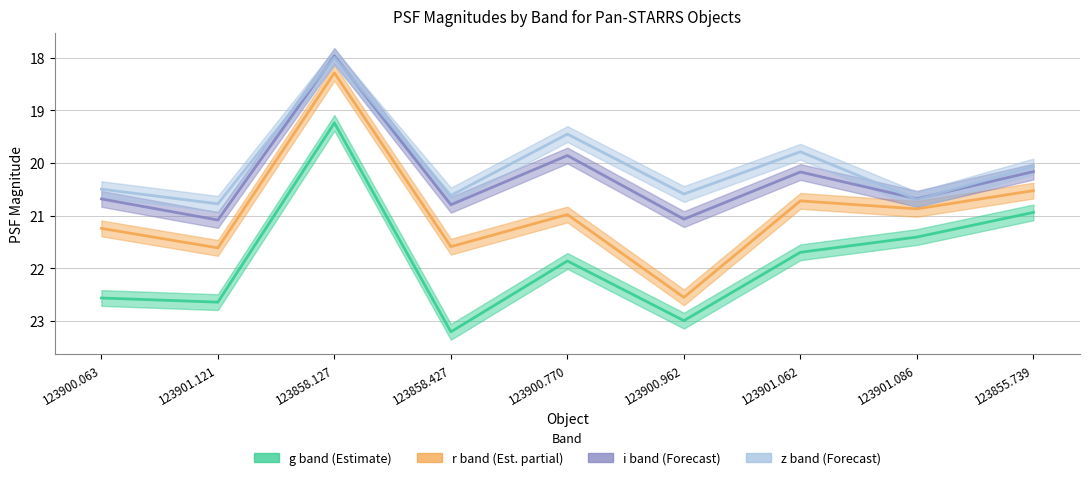

Rank the categories by zPSFMag value from highest to lowest.

123901.121, 123901.086, 123858.427, 123900.962, 123900.063, 123855.739, 123901.062, 123900.770, 123858.127